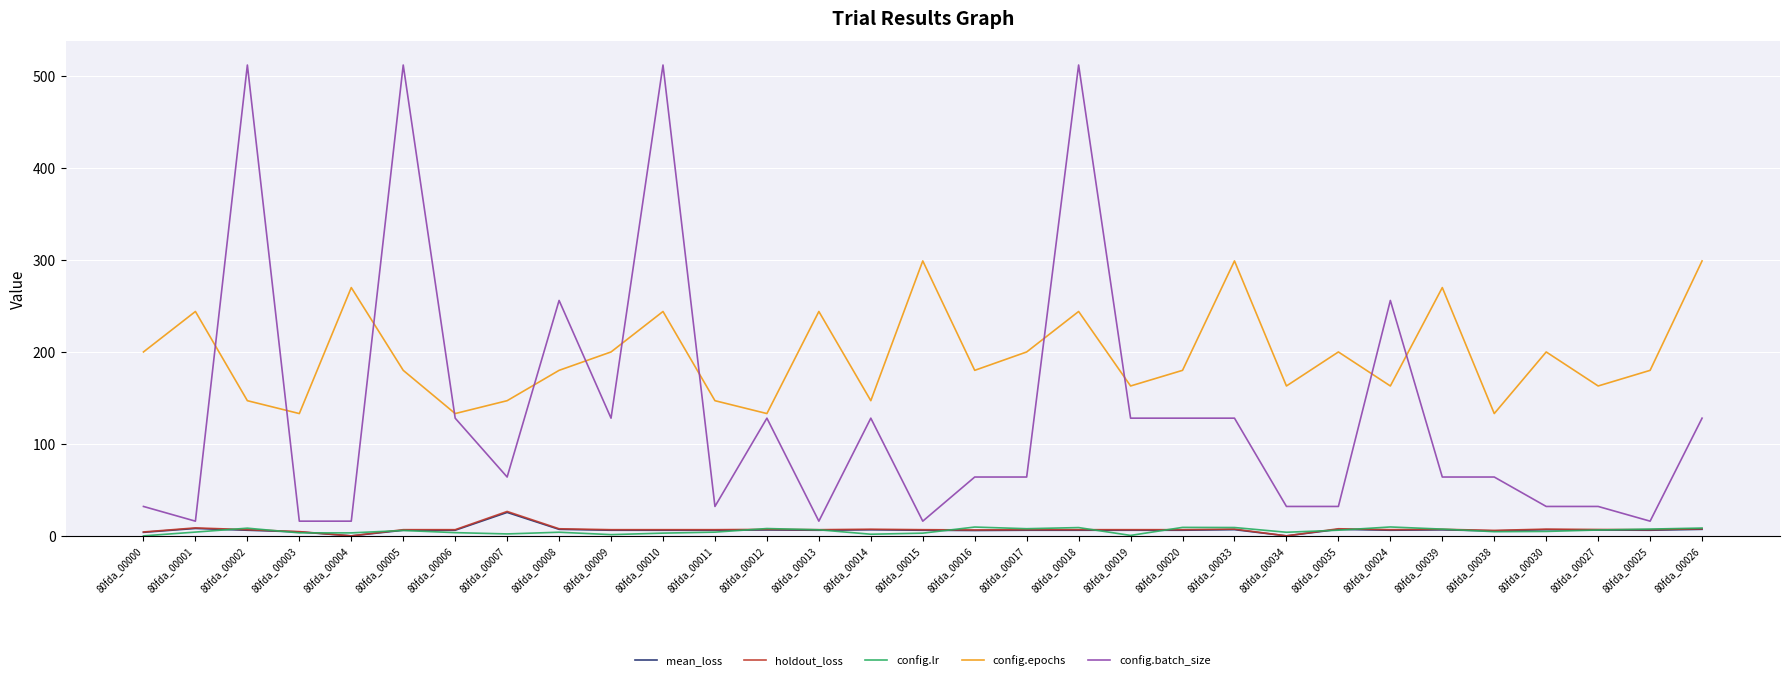

True or false: mean_loss and config.batch_size cross at least once.

False